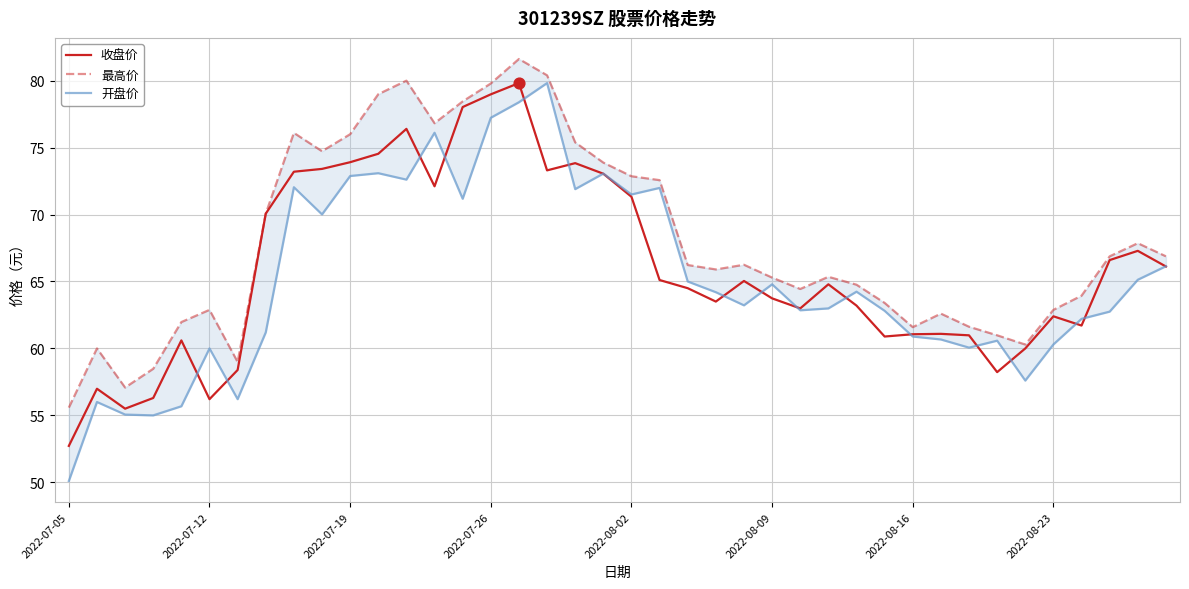

At how many categories does at least one series exceed 73?

12